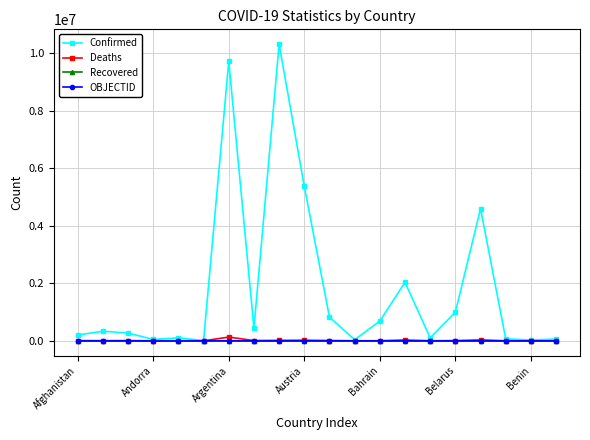

Which series has the largest total across all categories?

Confirmed